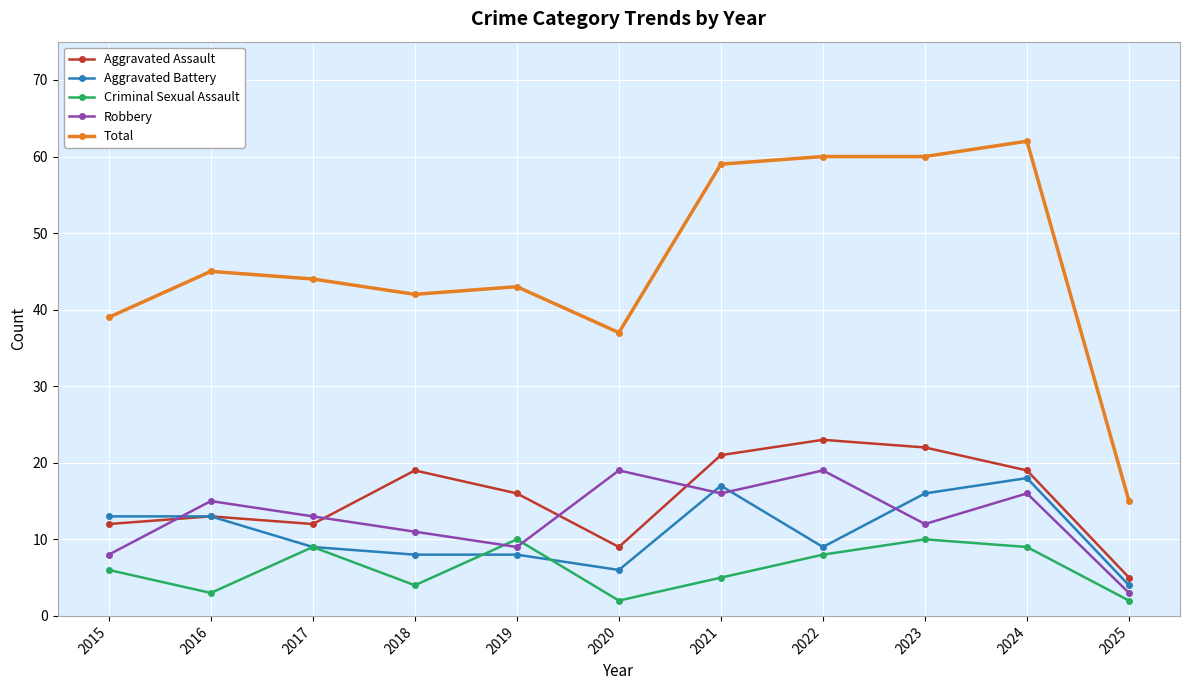

What is the maximum value shown in the chart?

62